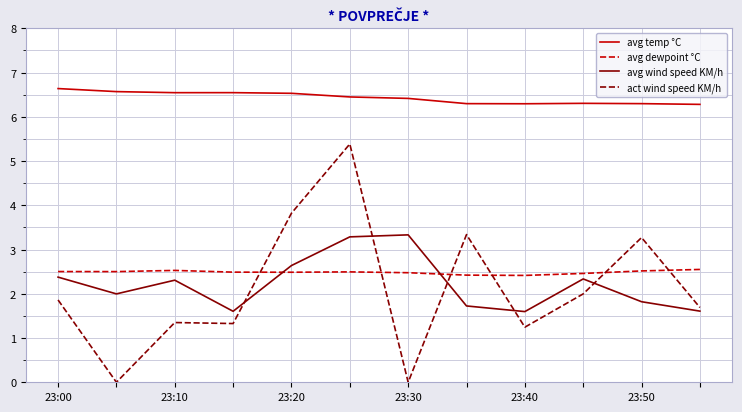

What is the greatest value displayed?

6.6